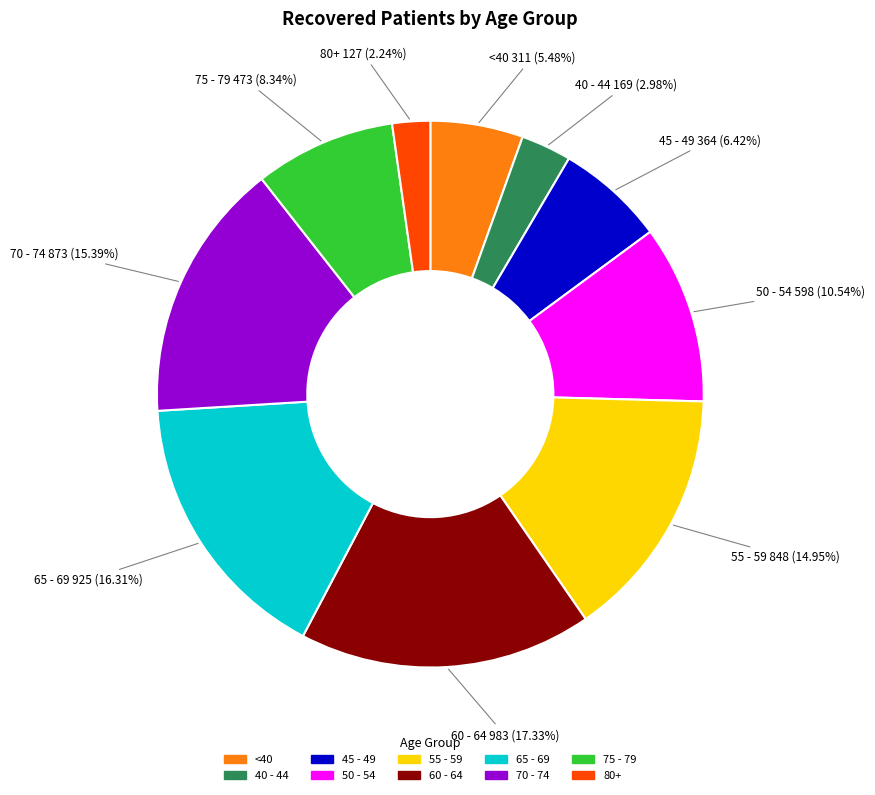

Is there a majority slice in this chart?

No